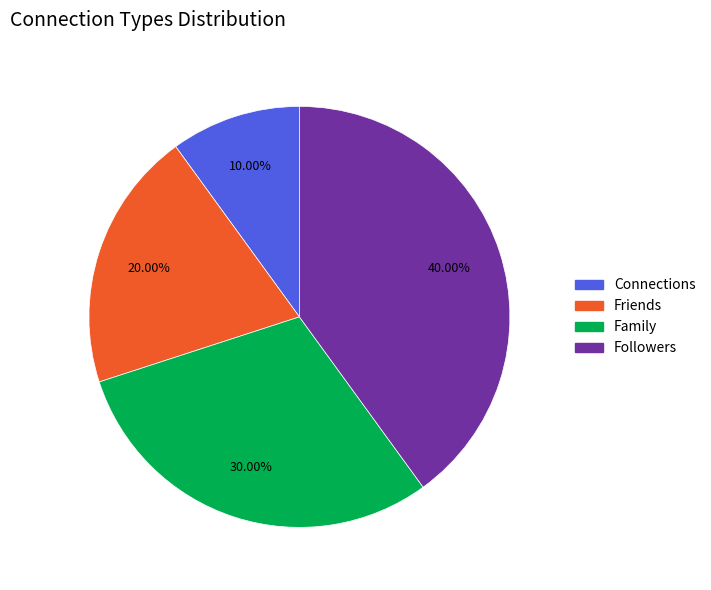

Does Connections represent more than half of the total?

No